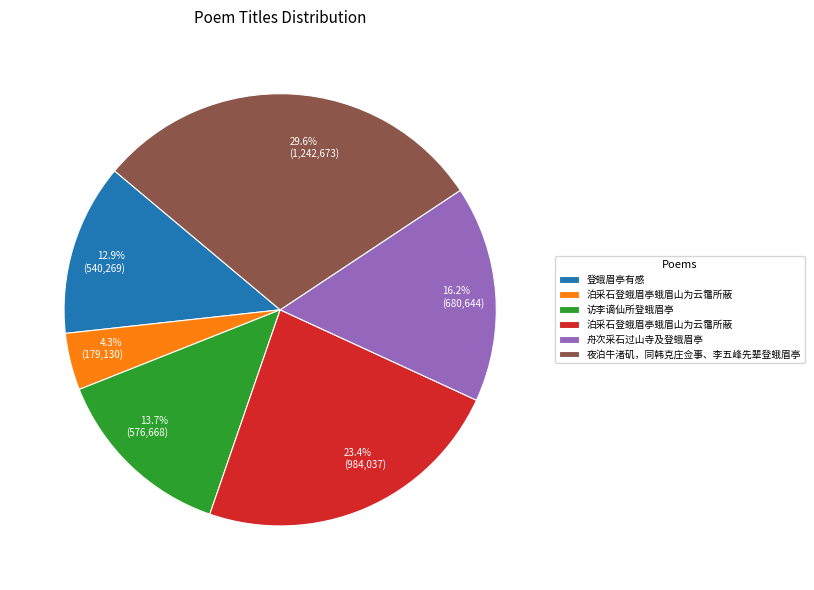

Is there a majority slice in this chart?

No